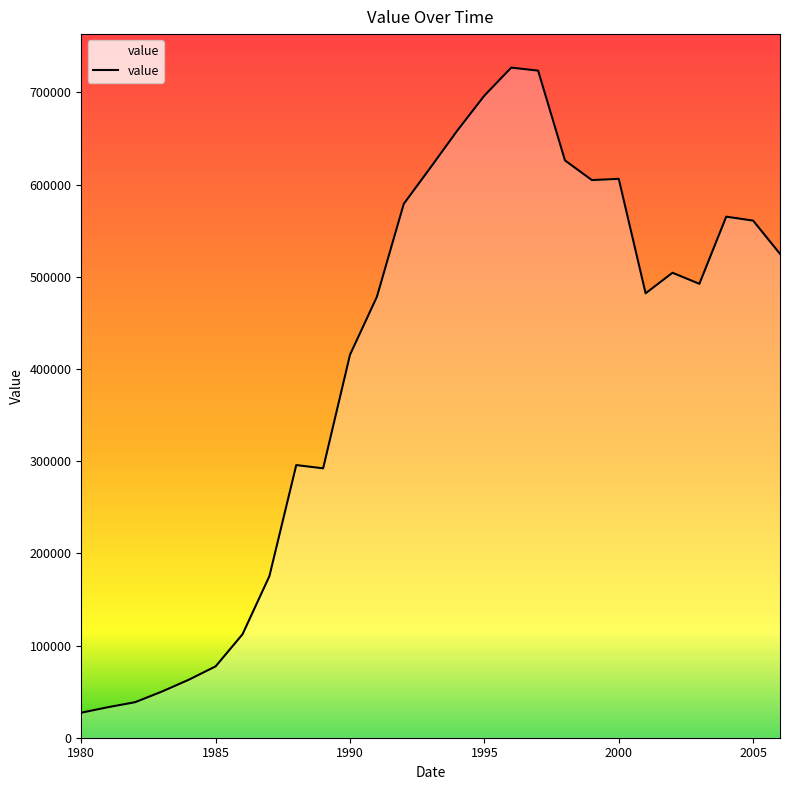

What is the maximum value shown in the chart?

726859